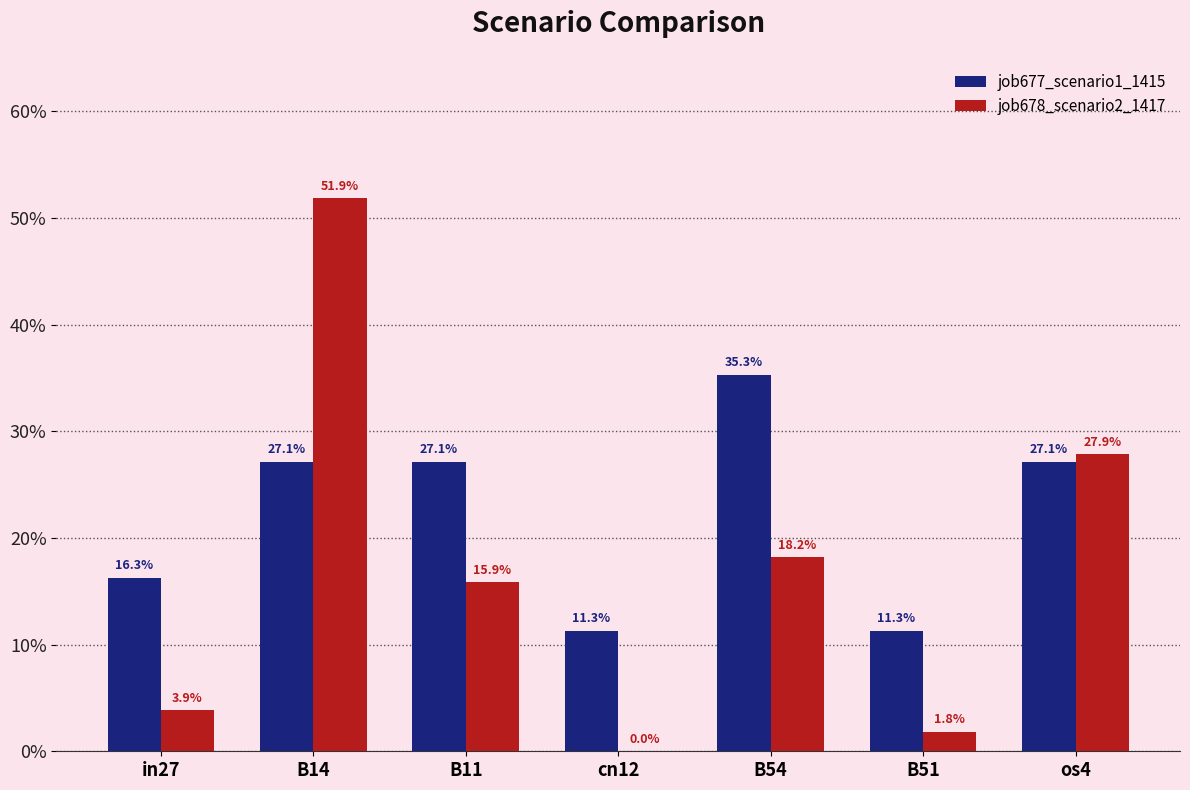

How many job677_scenario1_1415 values are between 0 and 1?

7